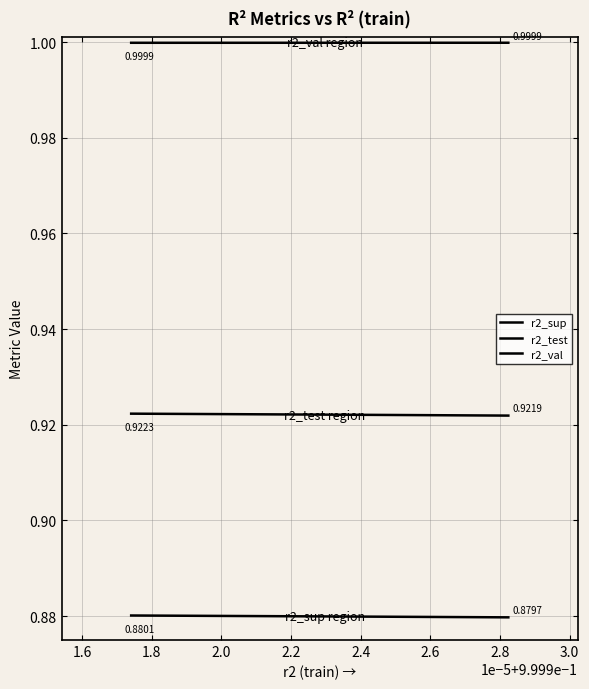

Does the chart have visible grid lines?

Yes